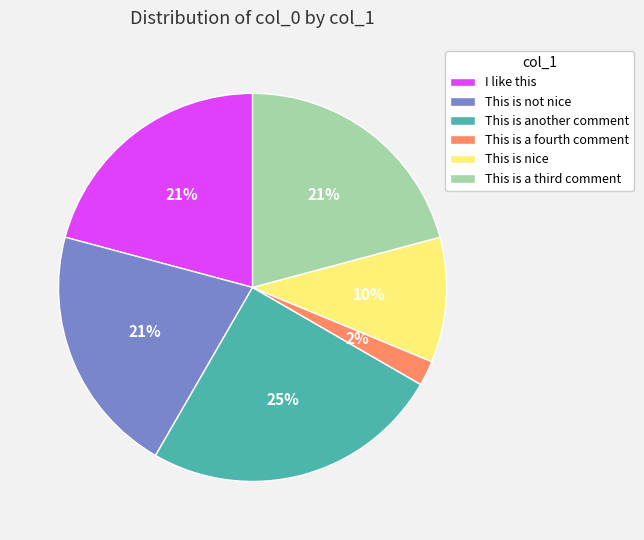

Is the sum of I like this and This is another comment greater than half?

No